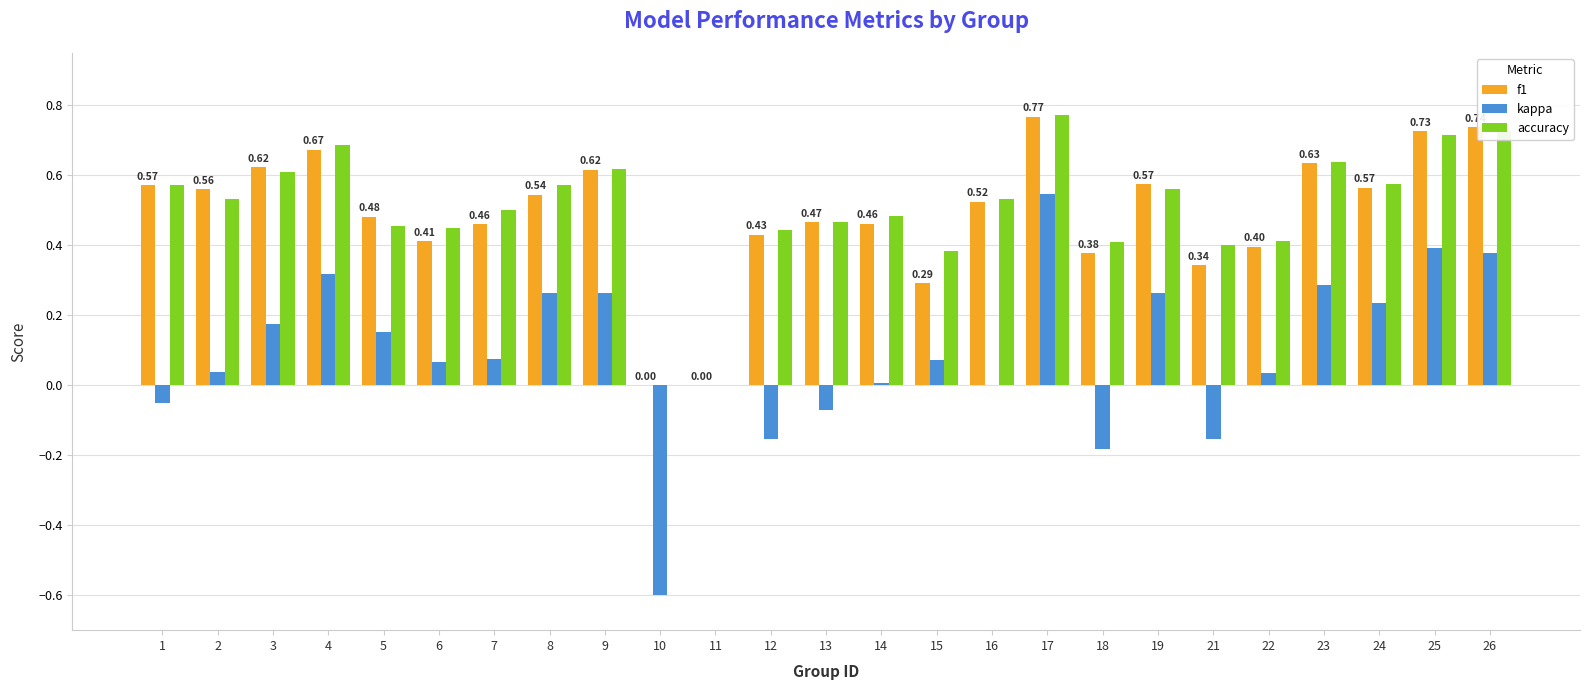

Does the chart contain stacked bars?

No